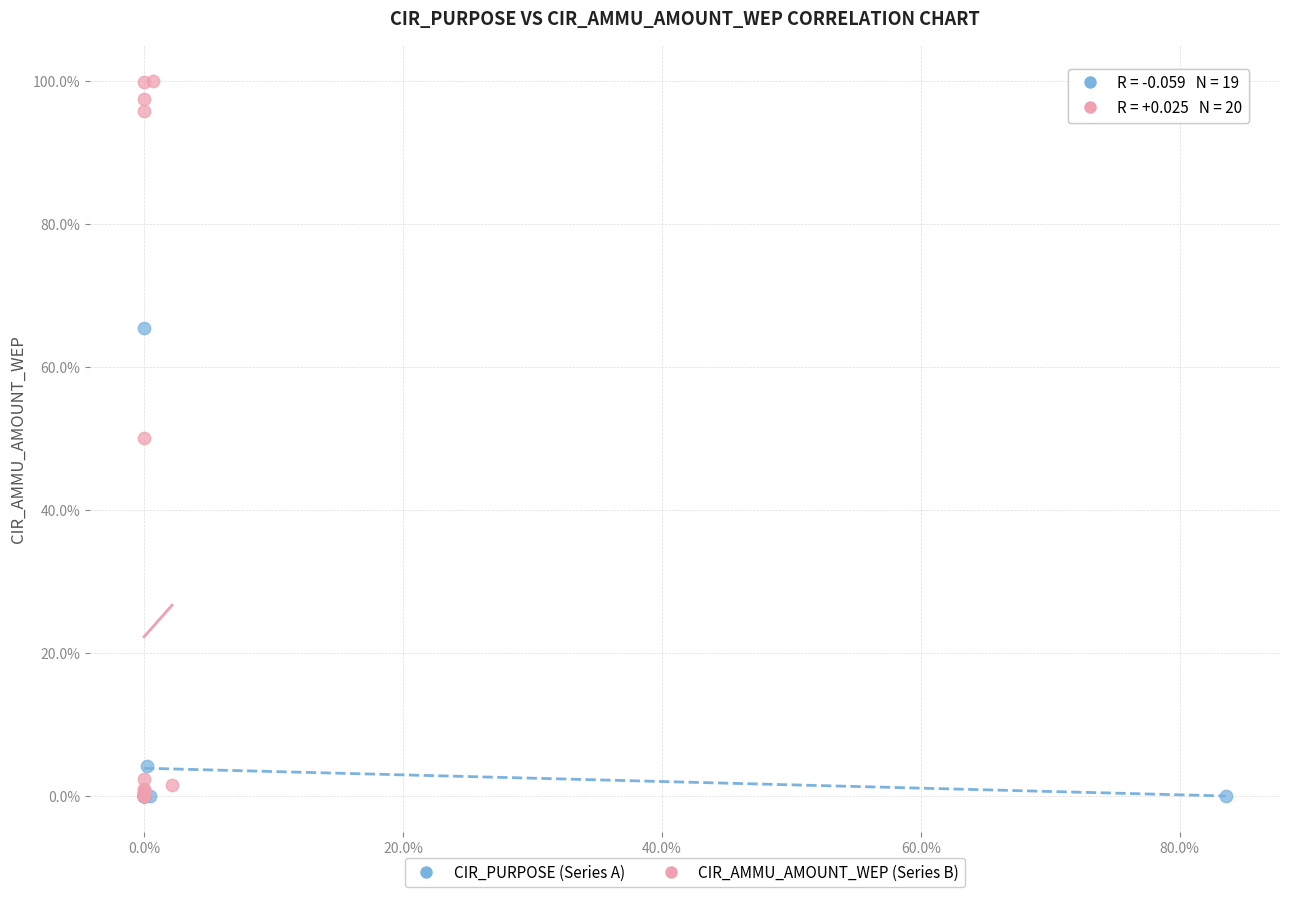

Which series has the widest spread of Y values?

CIR_AMMU_AMOUNT_WEP (Series B)